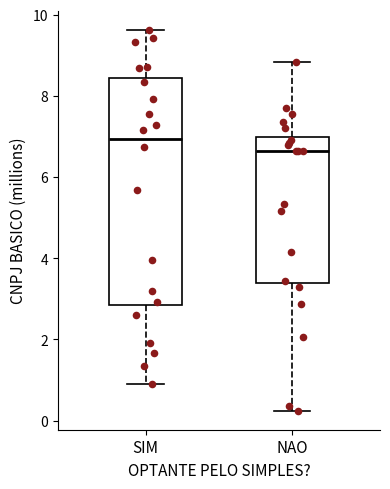

Reading left to right, transcribe this box plot: for each box, give where its median line is, the range the box spans, and where its two whiskers end, as read against the y-axis. The values are not printed on the chart, so give them approximately, as read against the axis.

SIM: median 7.0, box 2.8 to 8.4, whiskers 1.0 to 9.6
NAO: median 6.6, box 3.4 to 7.0, whiskers 0.2 to 8.8